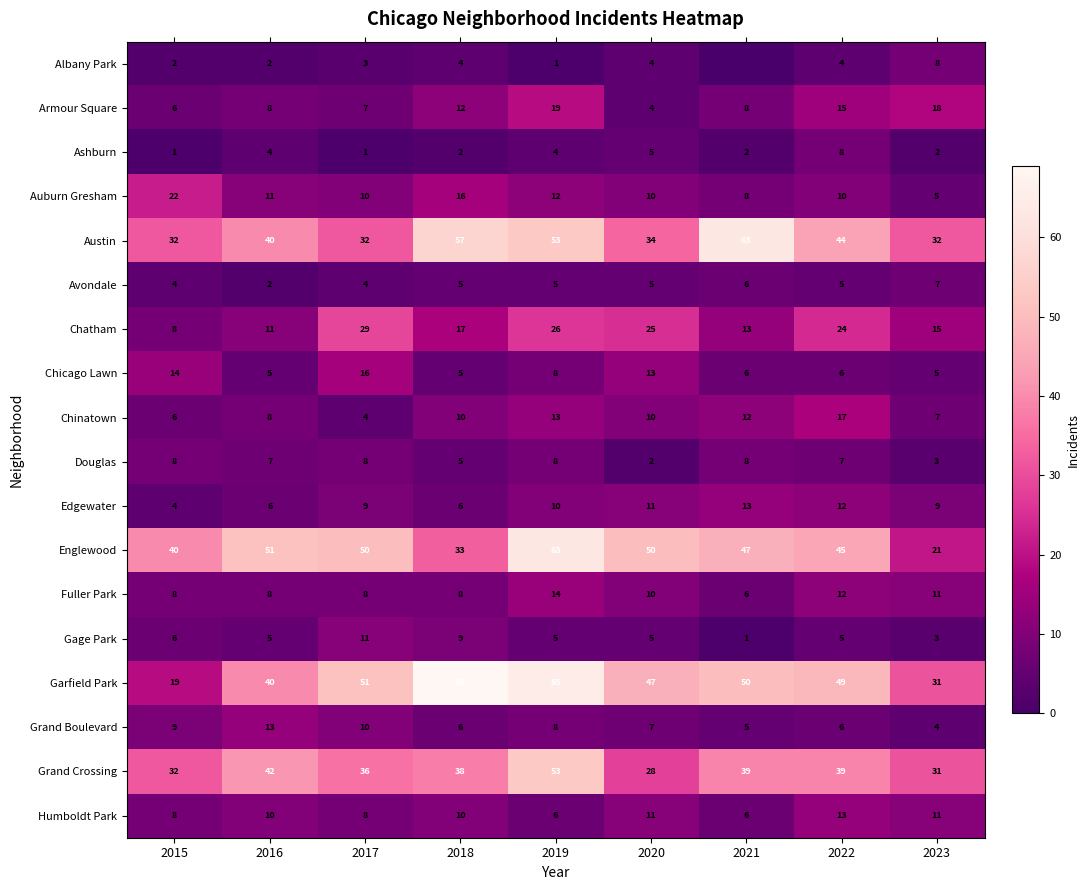

Where does the Grand Crossing series first go above 38?

2016